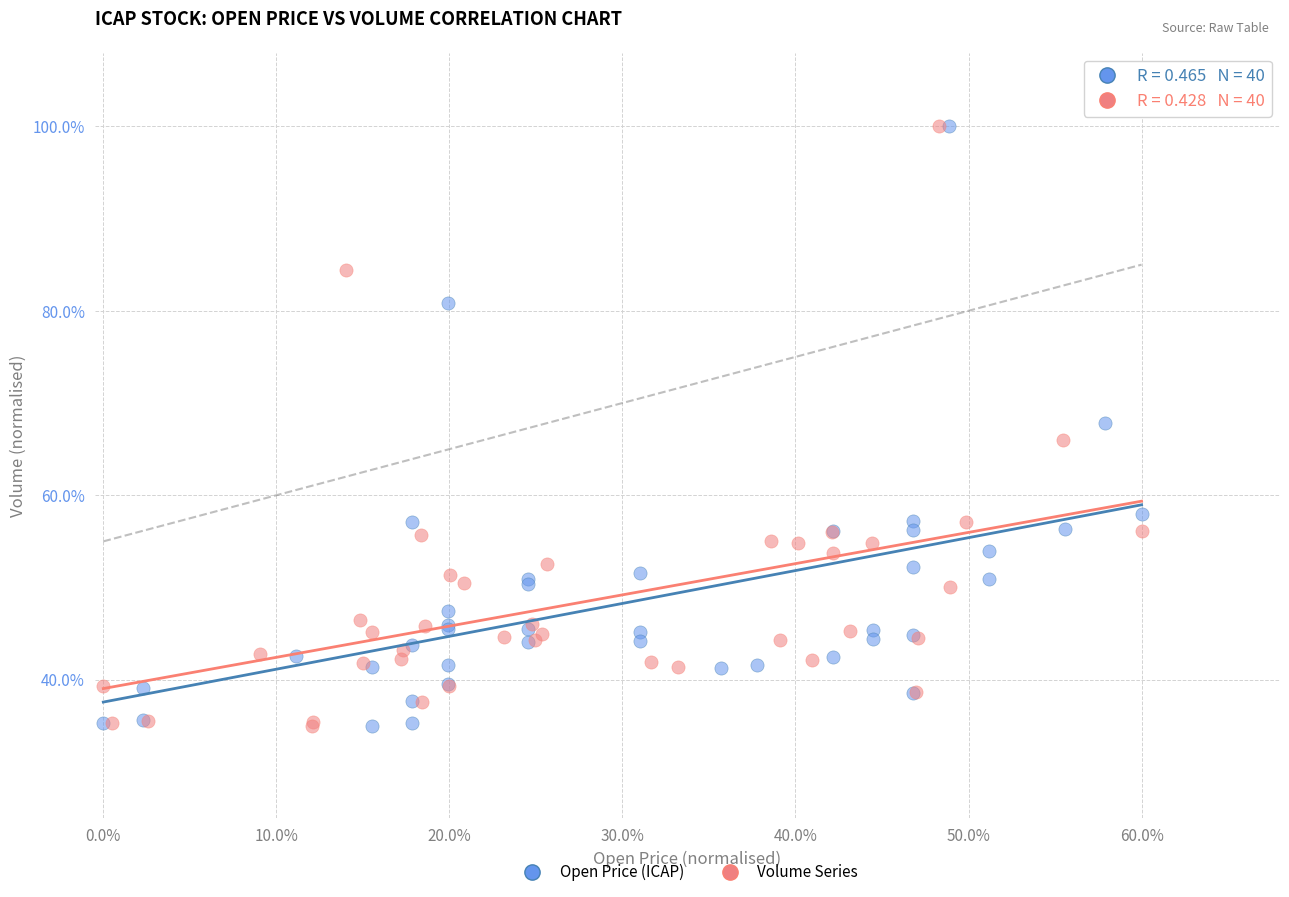

What are all the series names shown in the legend?

Open Price (ICAP), Volume Series